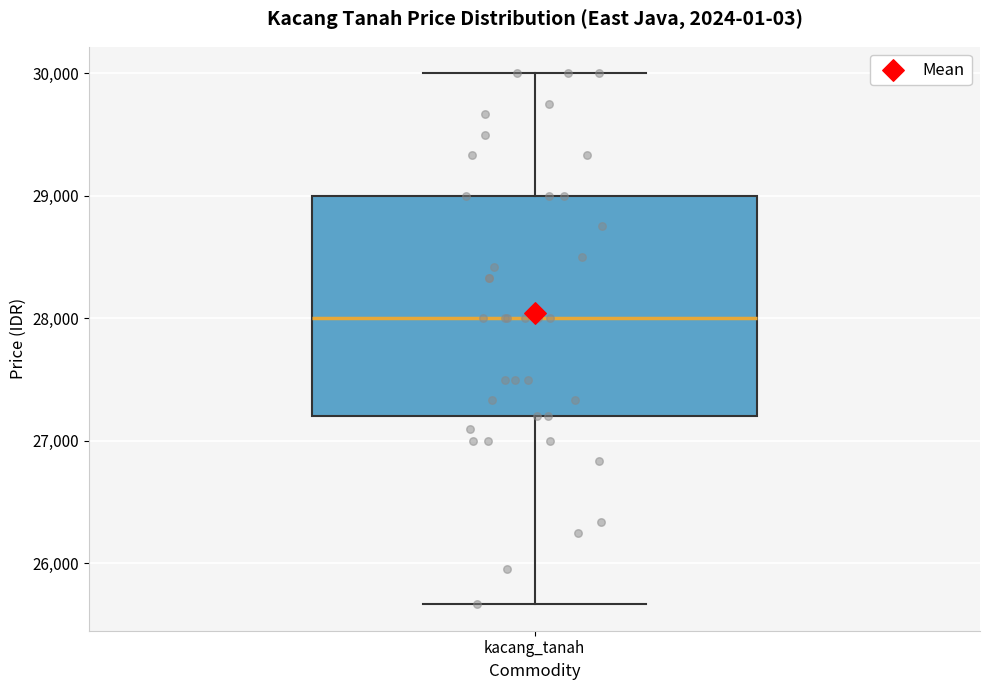

Read this box plot against the y-axis: the position of the median line, the range covered by the box, and the ends of both whiskers. The values are not printed on the chart, so give them approximately, as read against the axis.

median 28000, box 27200 to 29000, whiskers 25700 to 30000